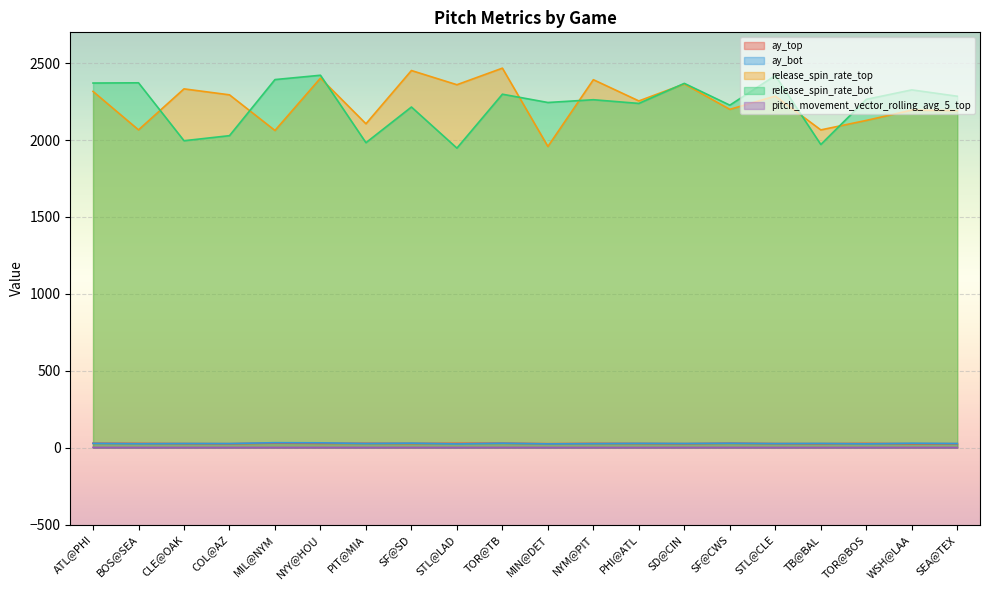

What are all the series names shown in the legend?

ay_top, ay_bot, release_spin_rate_top, release_spin_rate_bot, pitch_movement_vector_rolling_avg_5_top